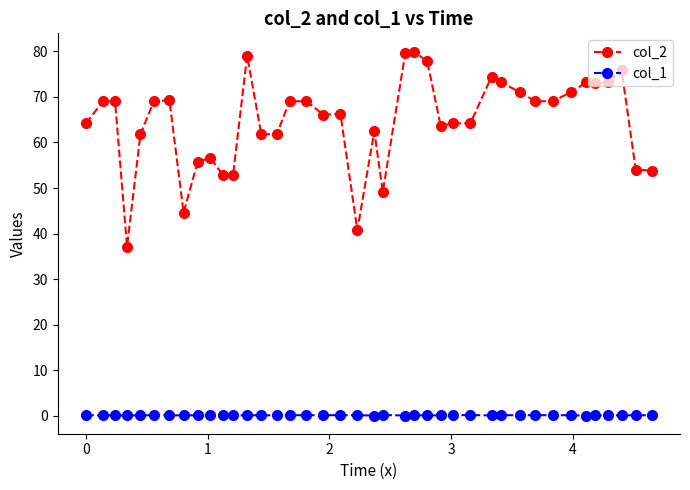

How many lines are shown in the chart?

2